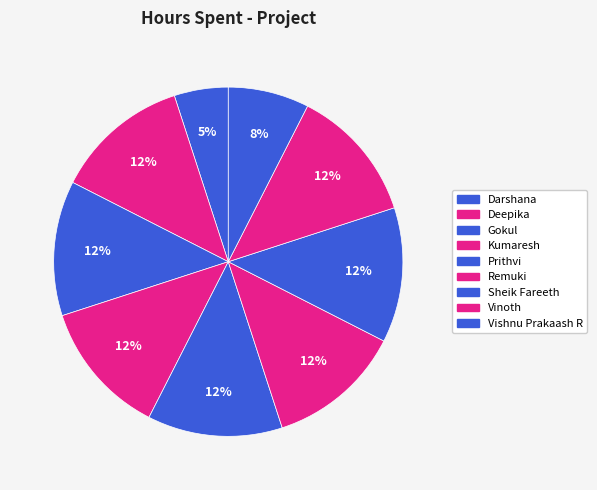

To the nearest percent, what portion does Vinoth represent?

12%